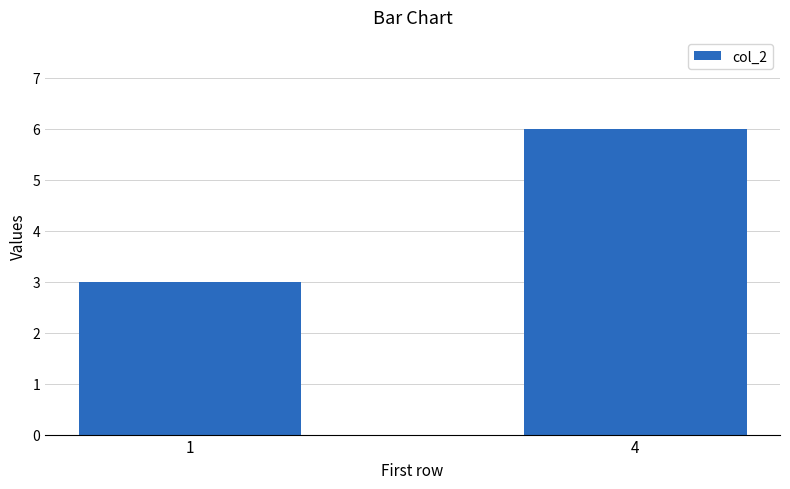

Between 1 and 4, which is larger?

4